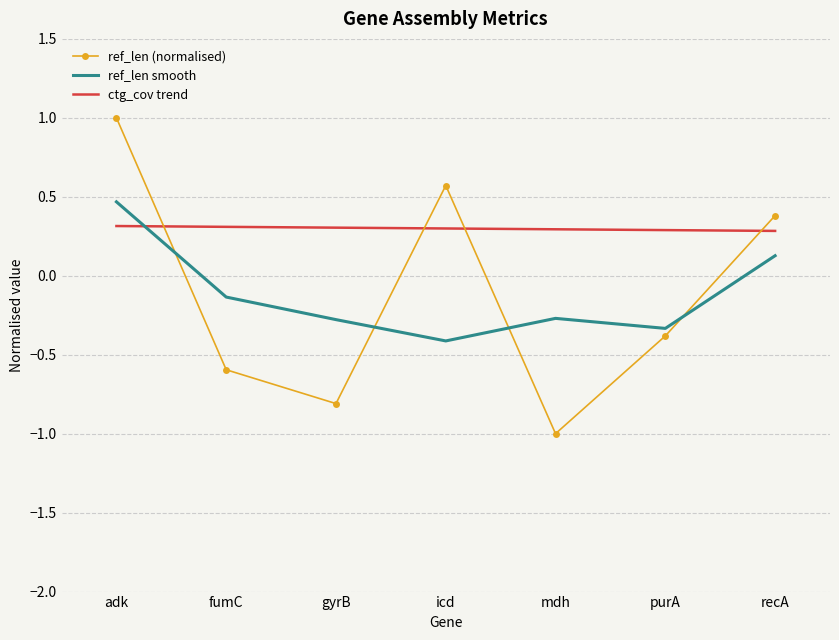

Which series has the largest total across all categories?

ctg_cov trend